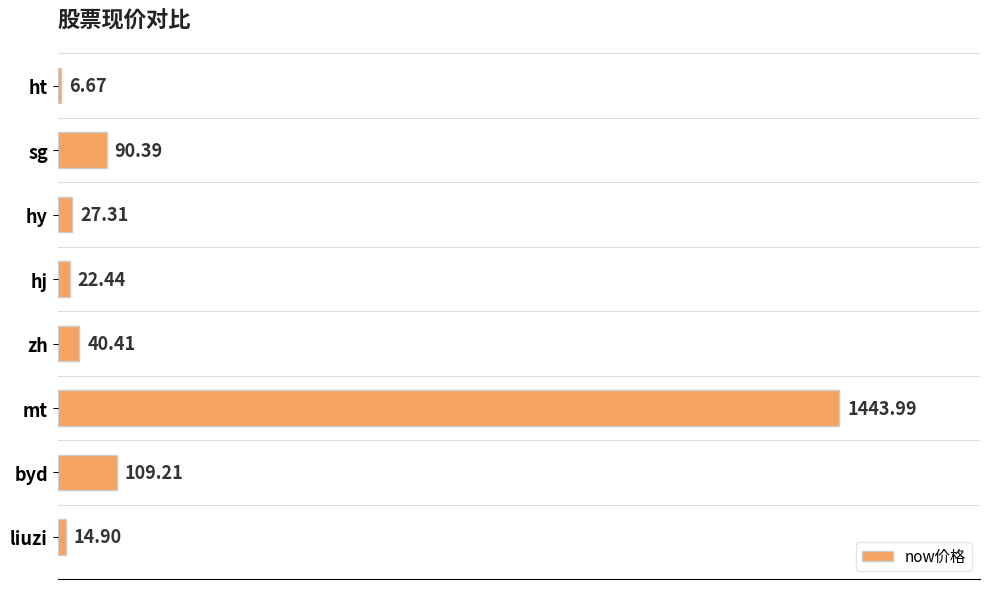

Which label corresponds to the largest value in the chart?

mt